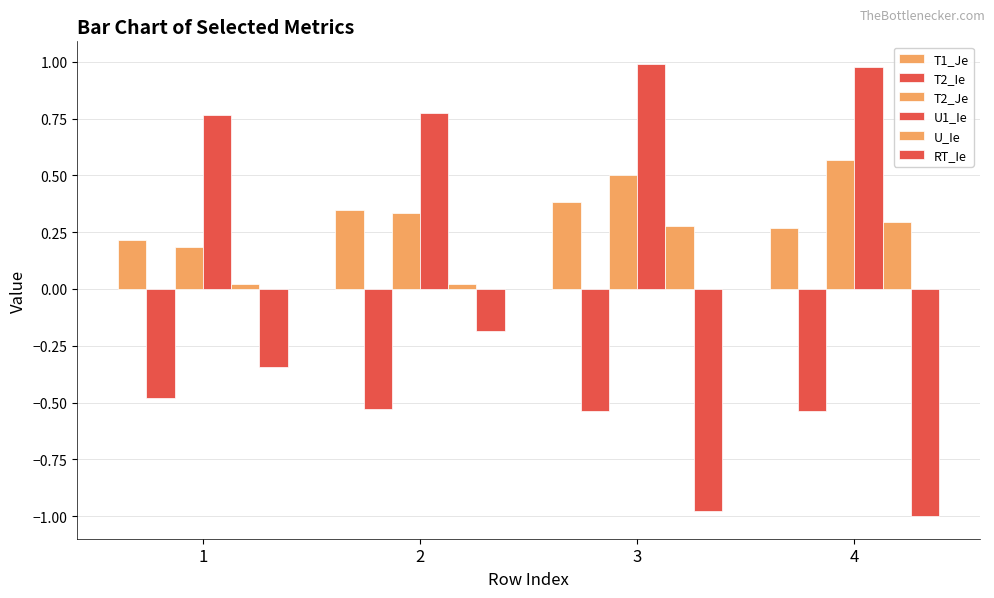

What is the difference between the maximum and second lowest values in the RT_Ie series?

0.8